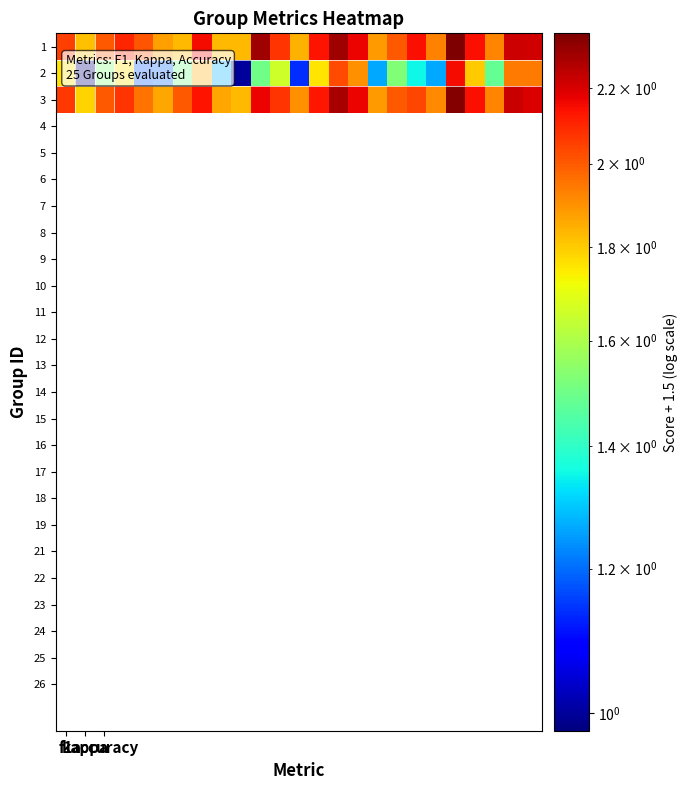

Which category has the lowest value across all series?

kappa